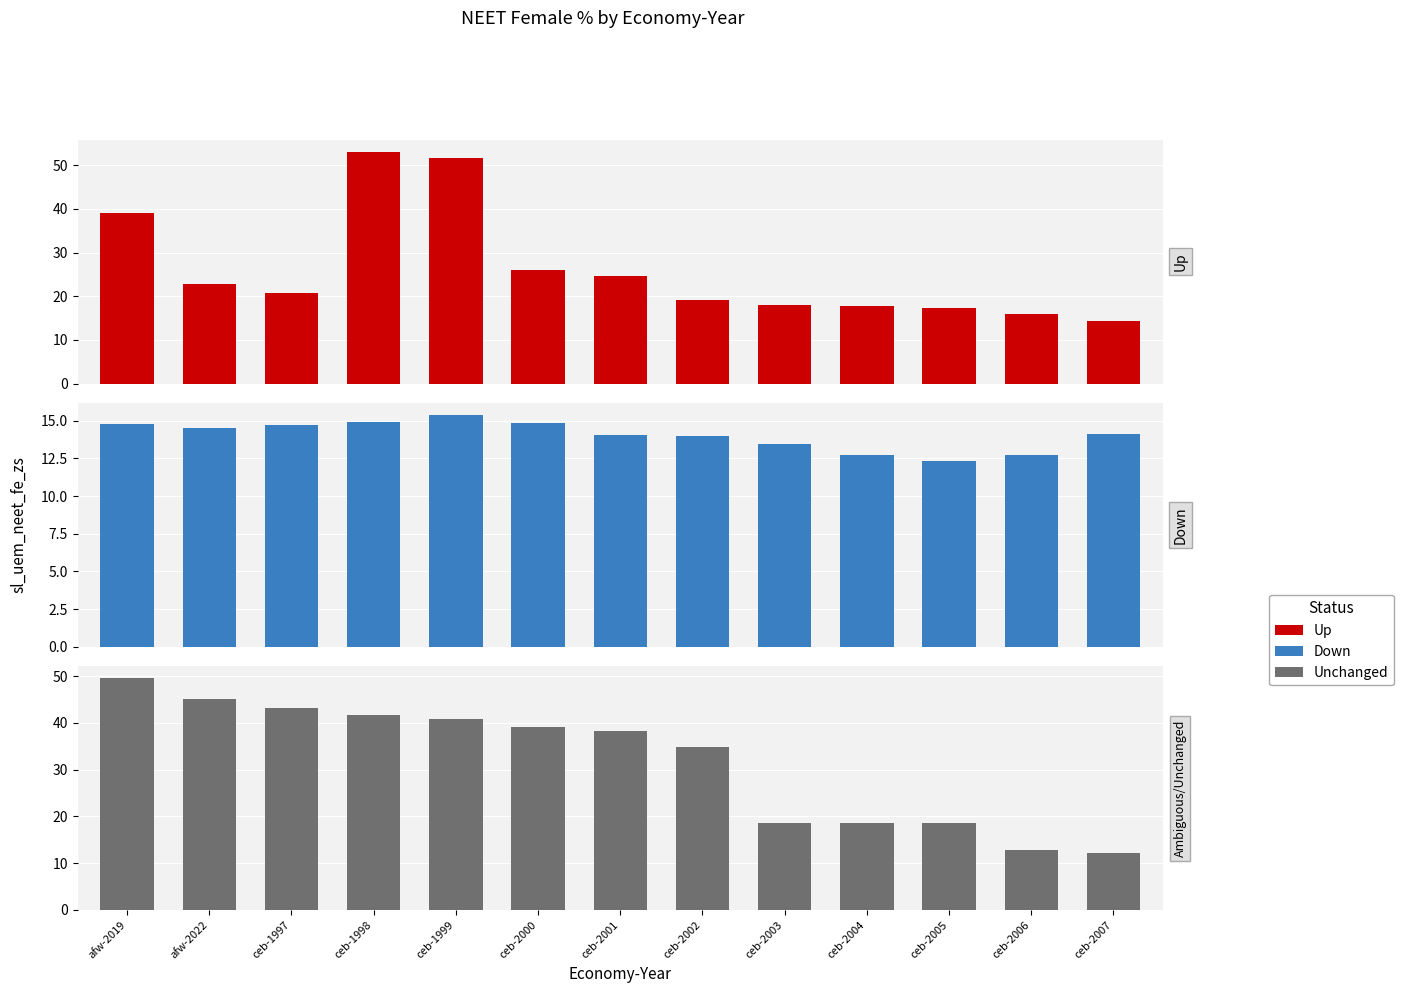

Reading left to right, transcribe all the data shown in this chart.

Up: 39.1	22.8	20.8	53.1	51.5	26.0	24.5	19.1	17.9	17.7	17.4	15.9	14.3
Down: 14.8	14.6	14.7	14.9	15.4	14.9	14.1	14.0	13.4	12.8	12.3	12.8	14.1
Unchanged: 49.6	45.2	43.1	41.8	40.8	39.0	38.3	34.9	18.5	18.5	18.5	12.8	12.1